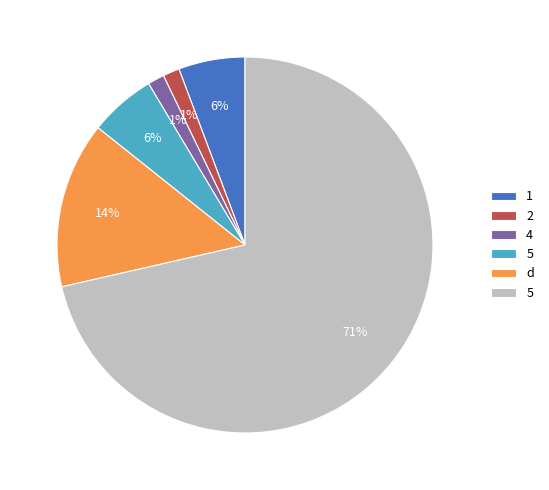

To the nearest percent, what is the average slice percentage?

17%